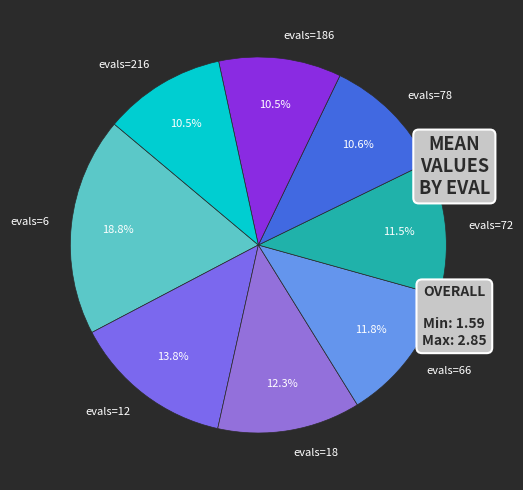

Is the sum of evals=186 and evals=18 greater than half?

No